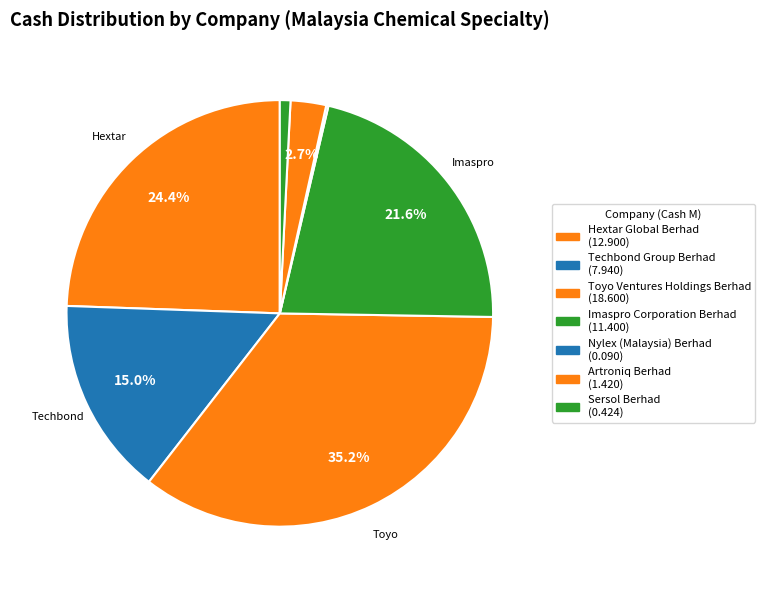

True or false: Hextar Global Berhad accounts for 37% of the total.

False